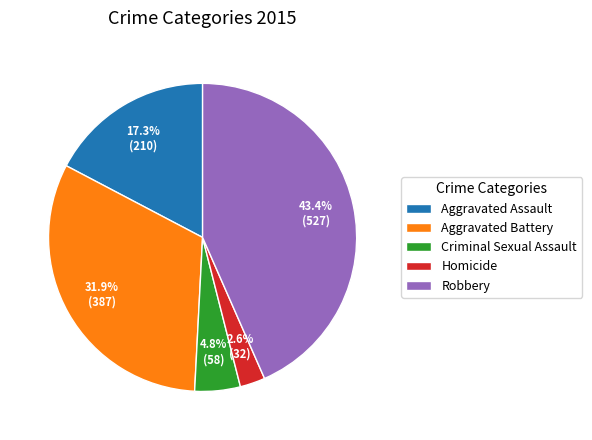

How many segments does this pie chart have?

5